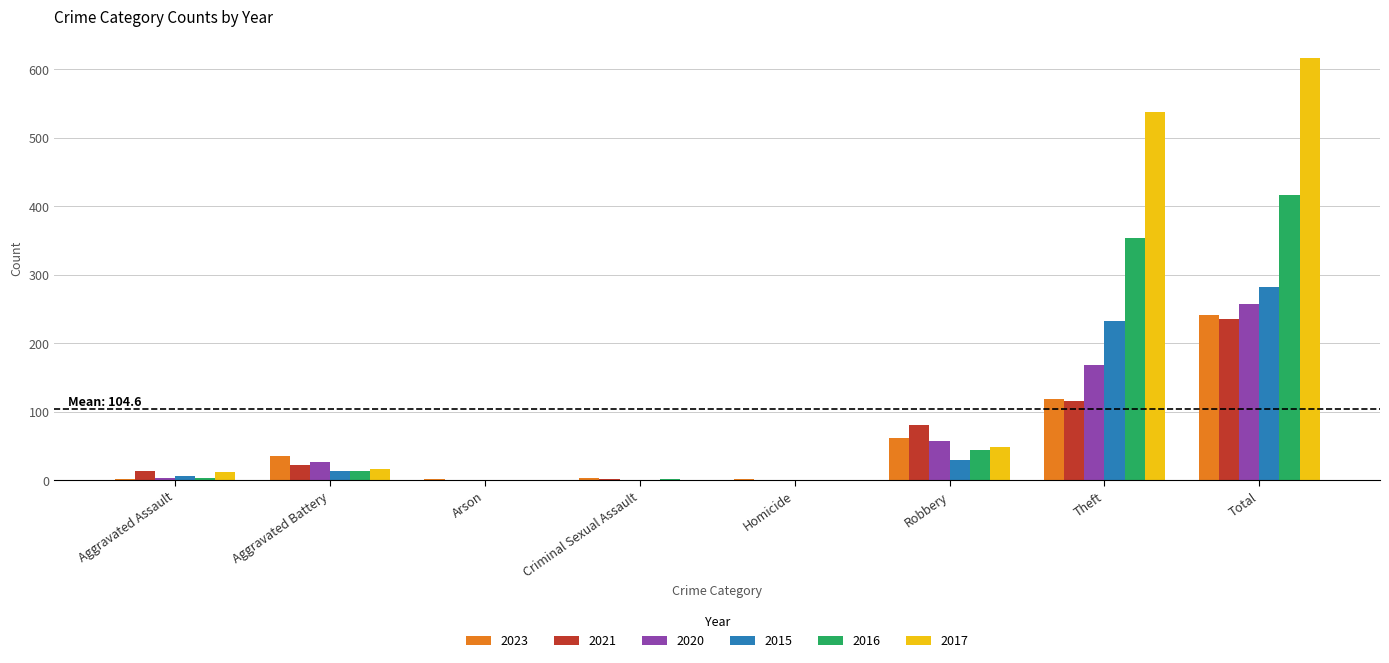

At which category is the sum across all series the highest?

Total